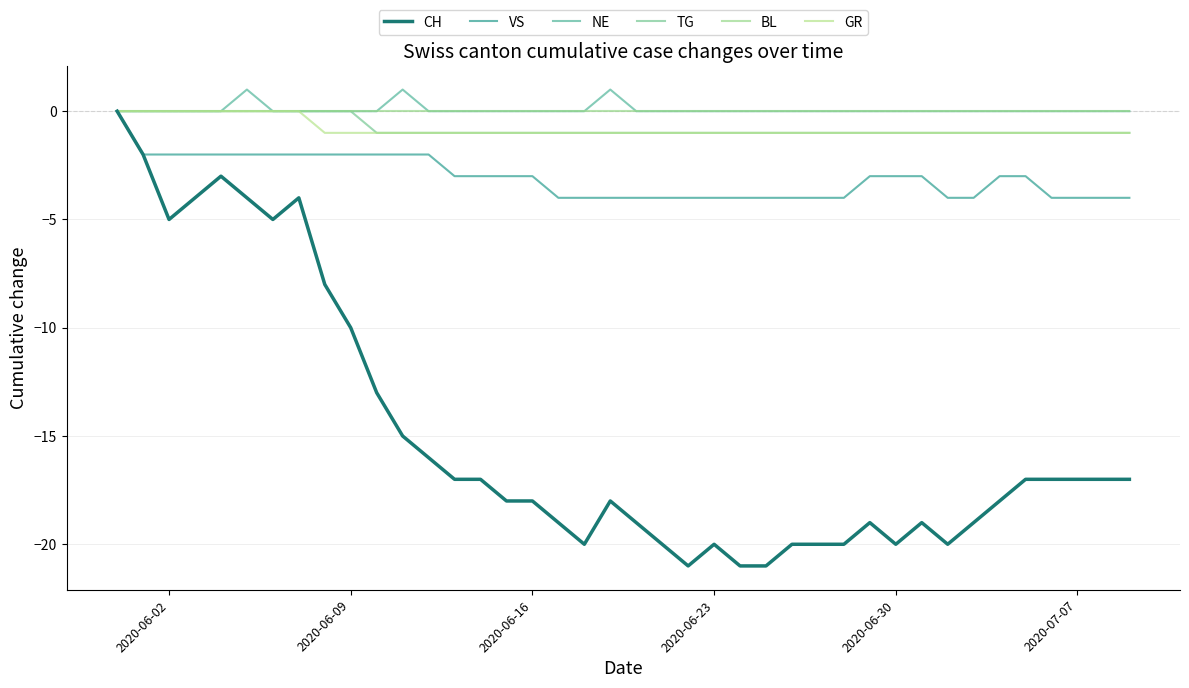

Does the chart have visible grid lines?

Yes